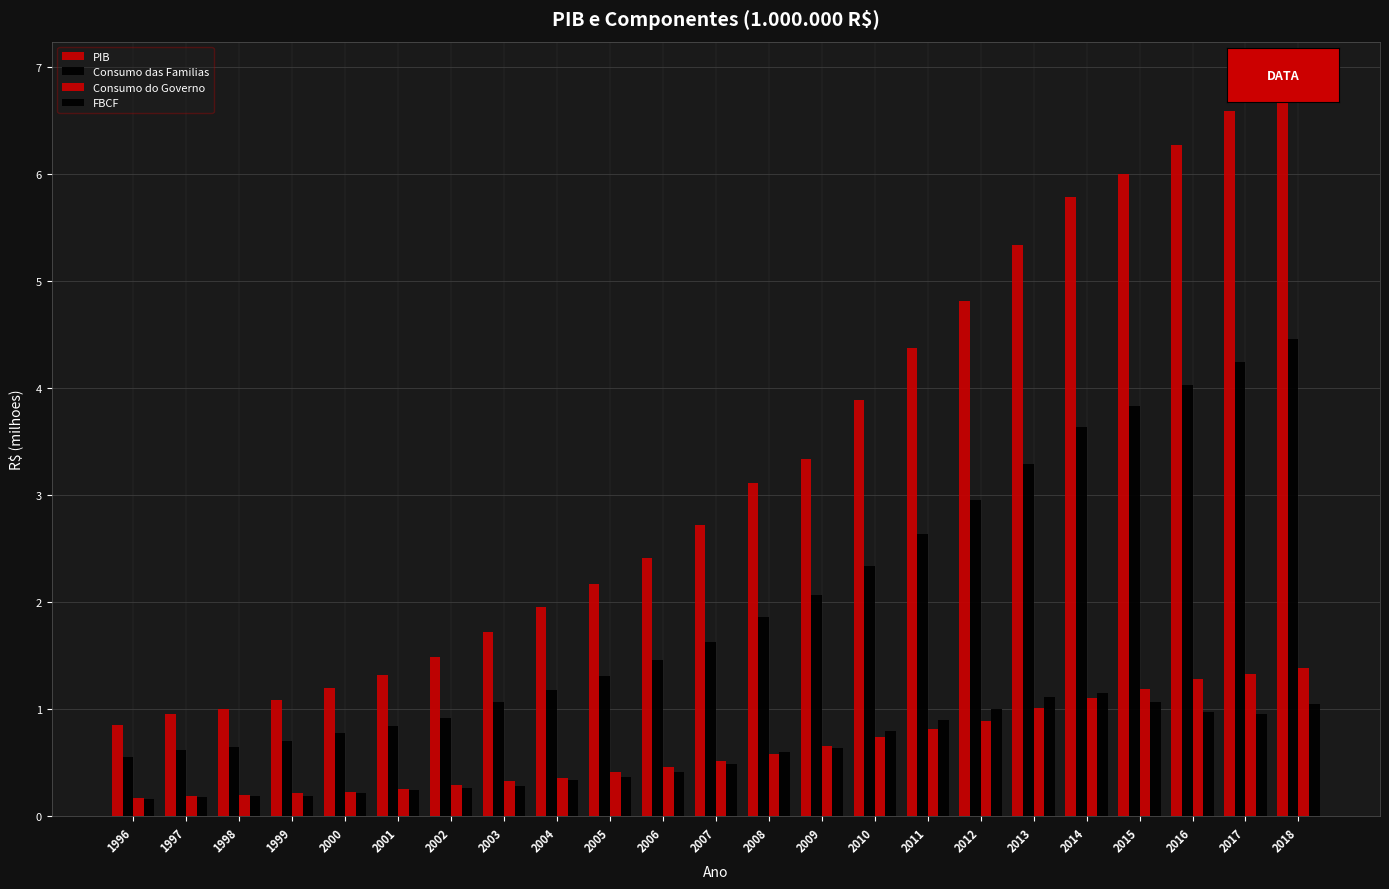

How many bars are there in total?

92